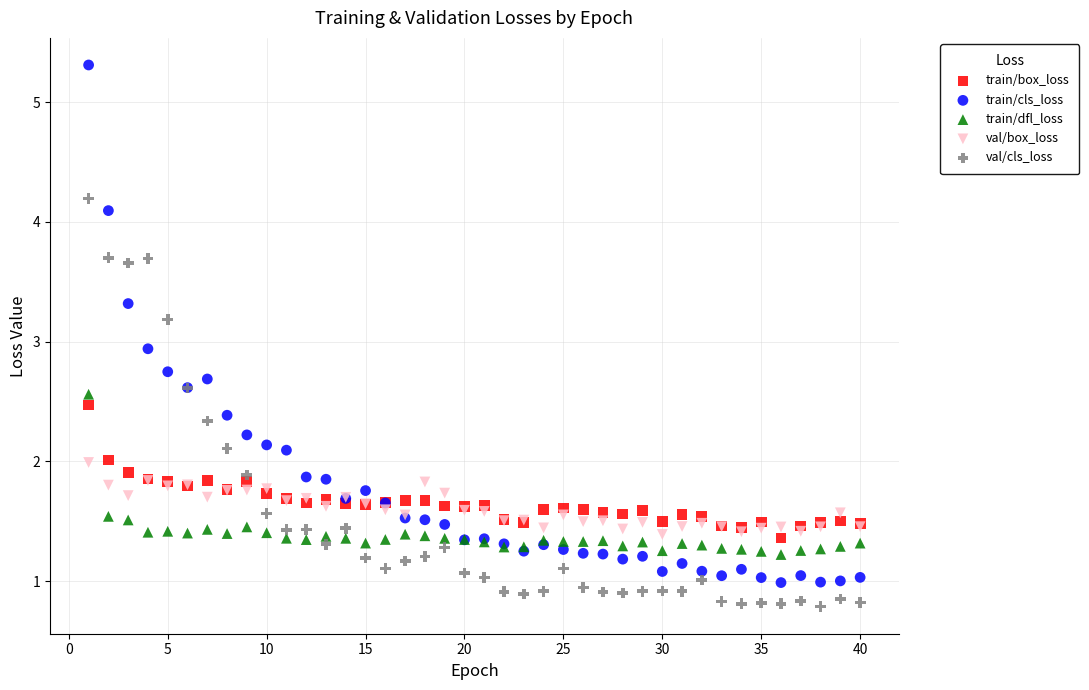

What is the X range (max minus min) for the scatter plot?

39.0